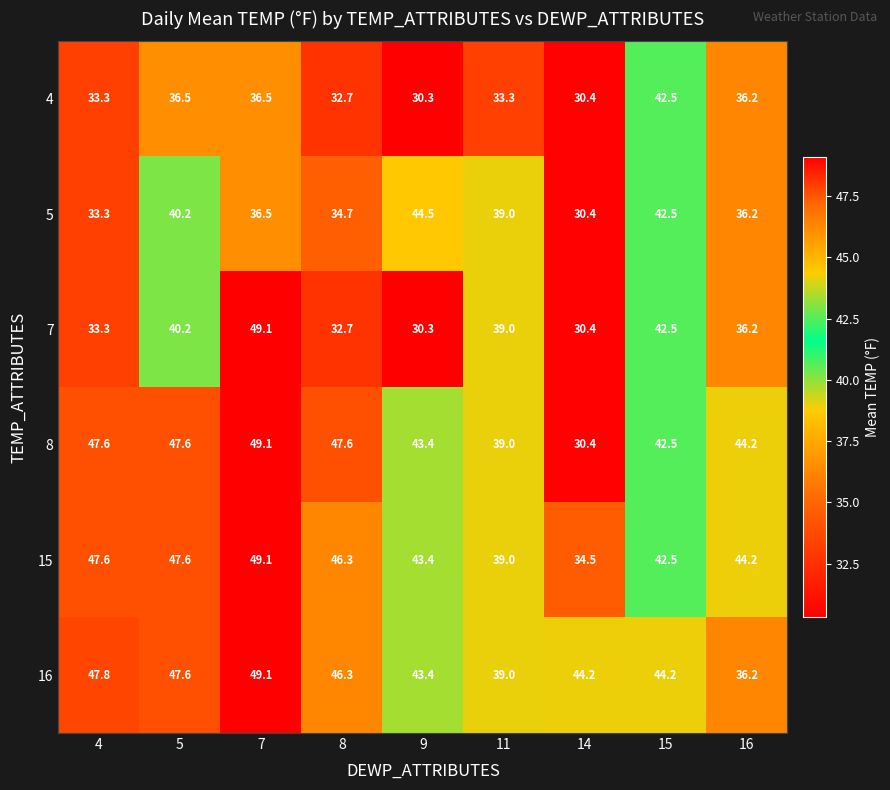

The value of 5 at 16 is 57.6. True or false?

False